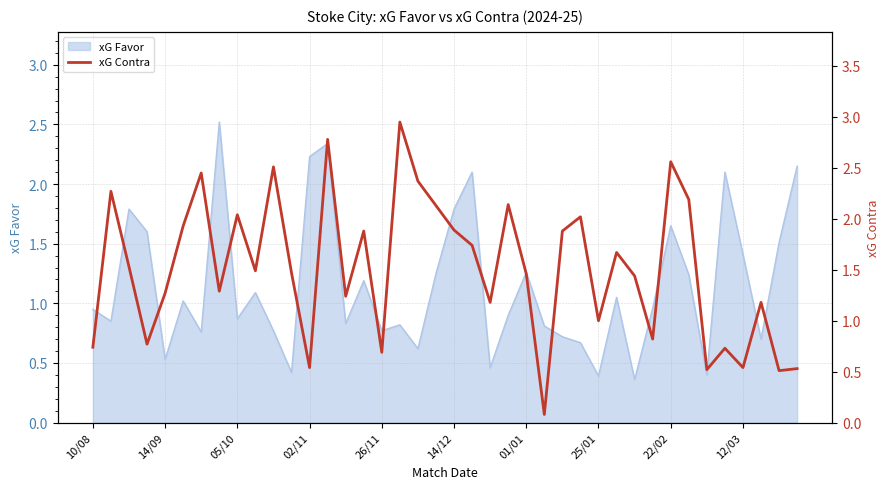

What is the maximum value for xG Favor?

2.5